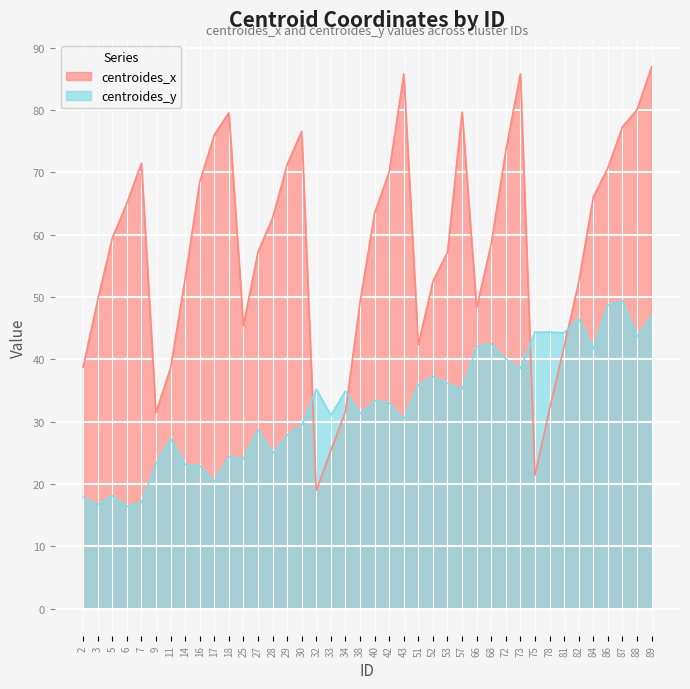

Which category has the lowest value across all series?

6